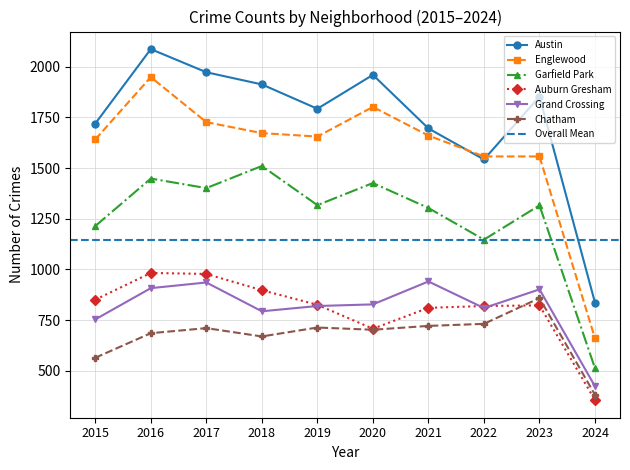

What is the spread (max minus min) of values at 2016?

1400